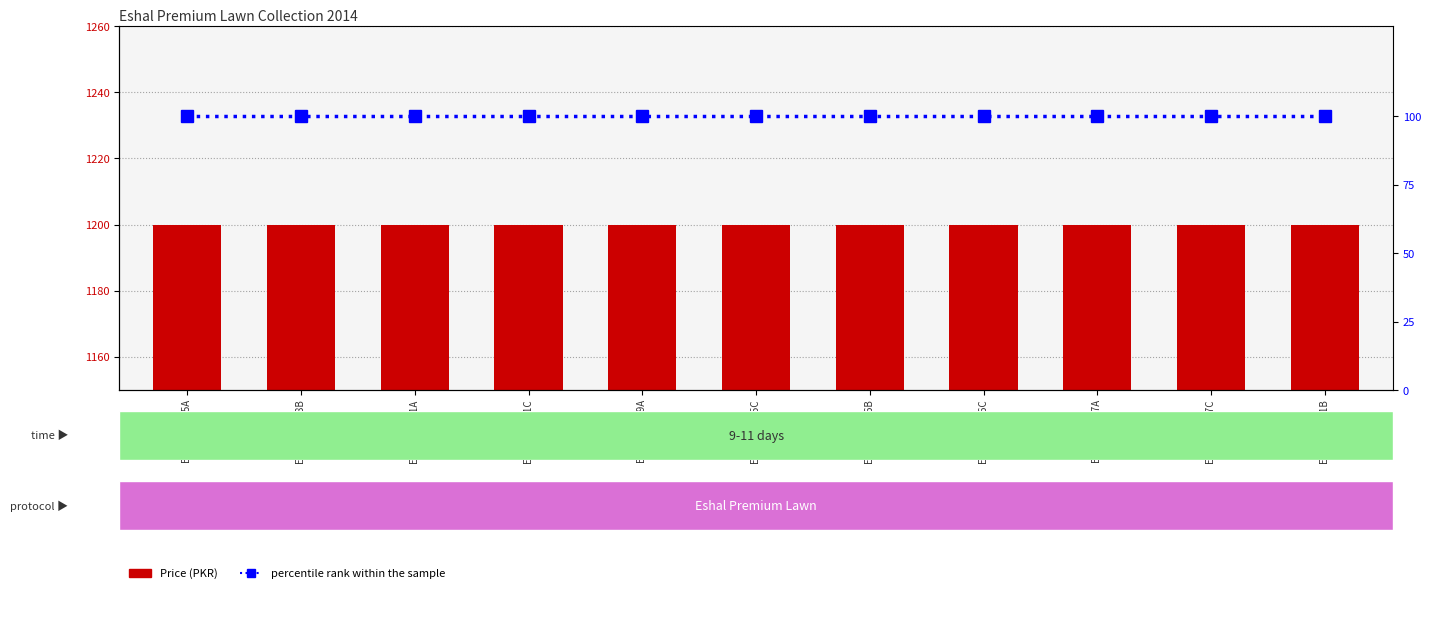

What is the lowest value of the Price series?

1200